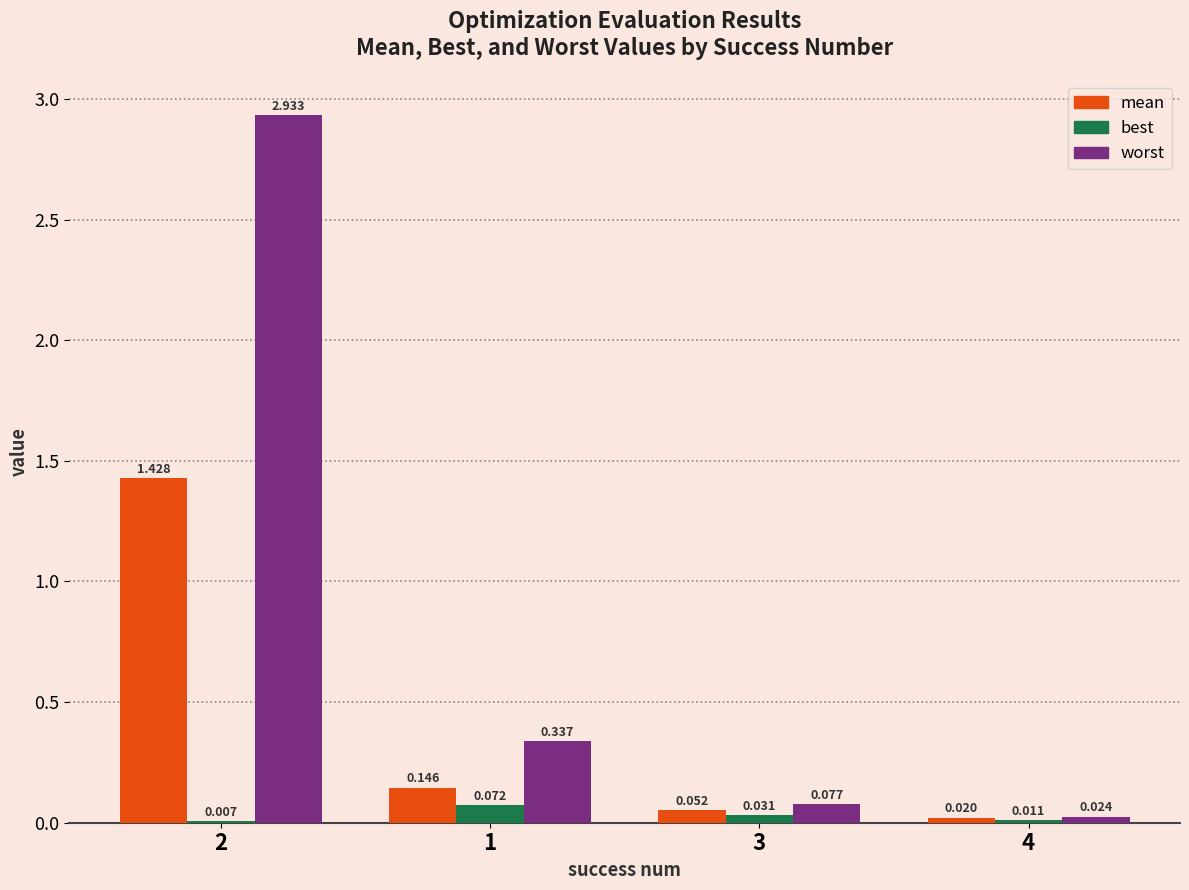

Between 2 and 4, which series saw the biggest shift?

worst